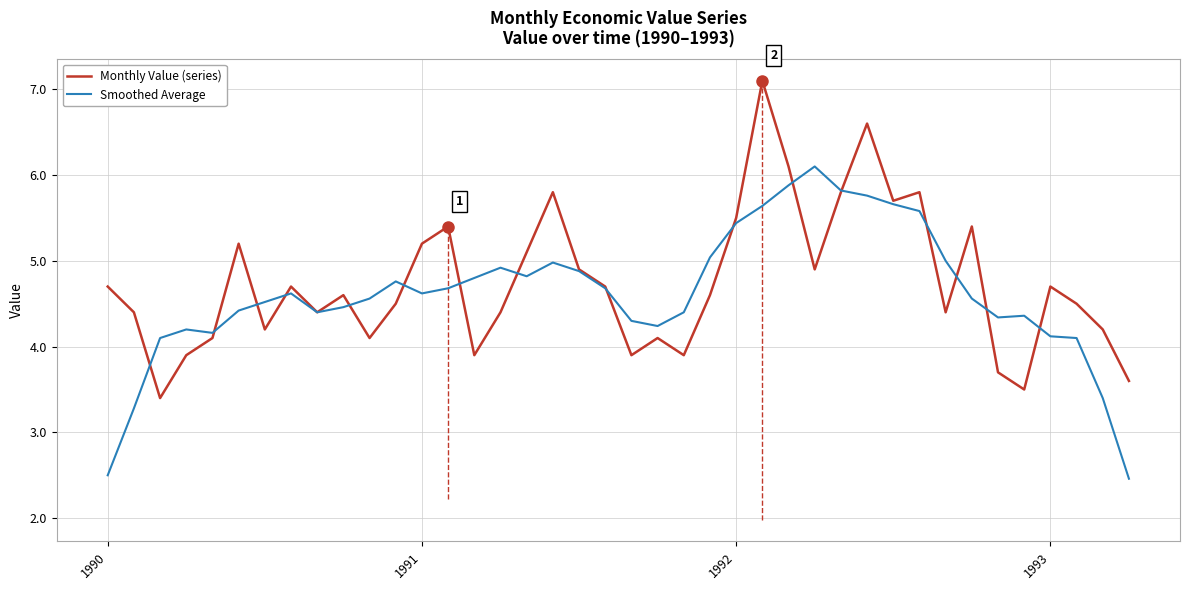

Which series has the largest total across all categories?

Monthly Value (series)